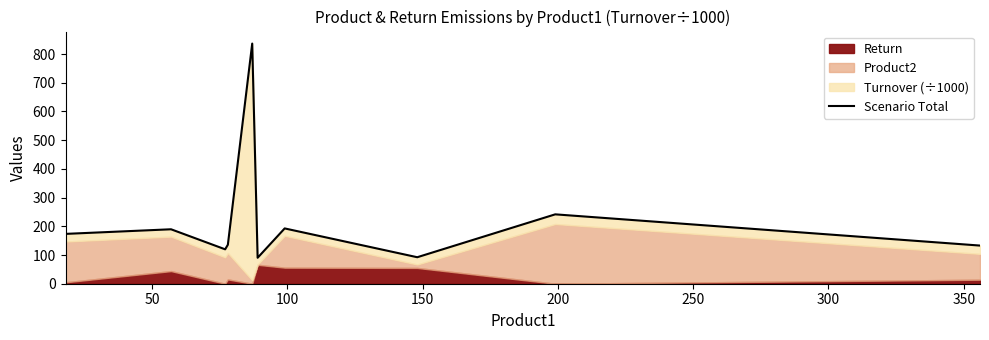

What is the greatest value displayed?

836.5